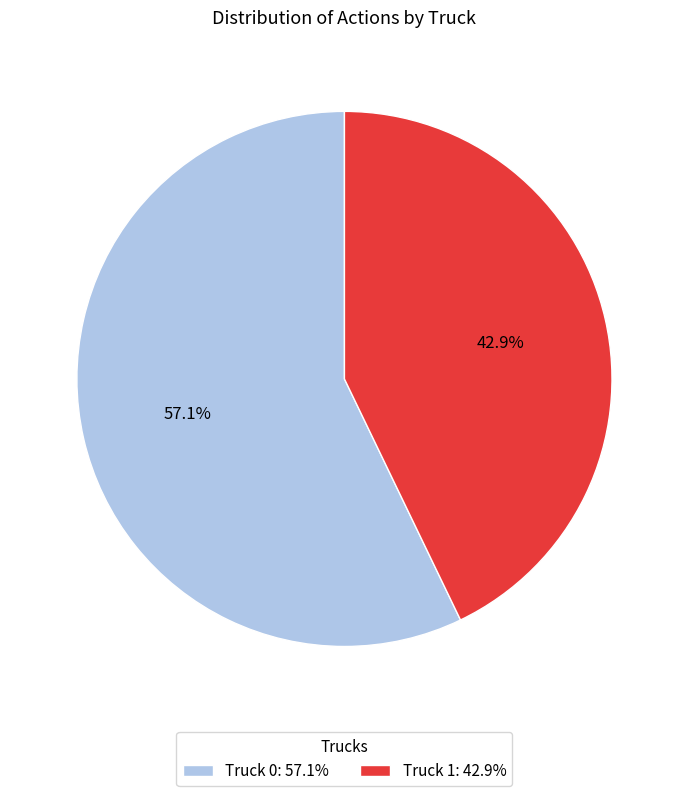

To the nearest percent, what is the difference between the largest and smallest slice percentages?

14%